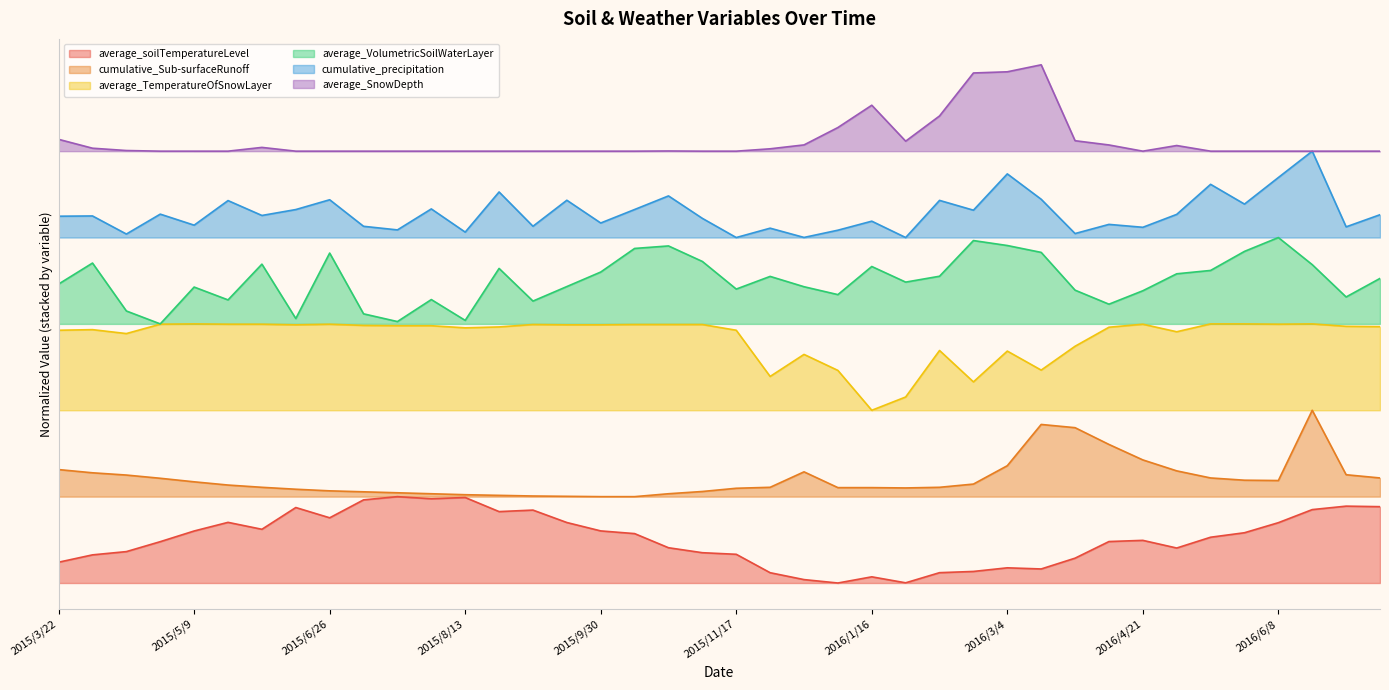

True or false: average_VolumetricSoilWaterLayer and average_TemperatureOfSnowLayer intersect in this chart.

False